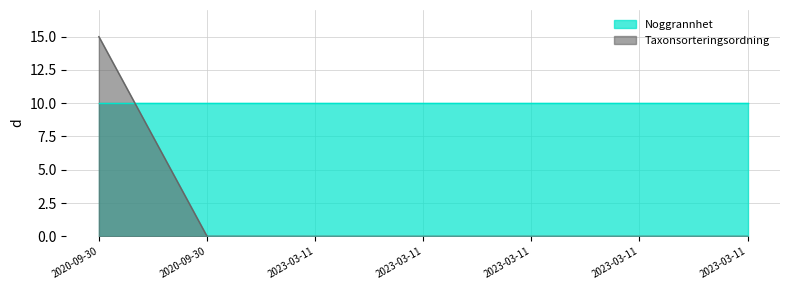

The chart shows a value of 0.0 at 2020-09-30. True or false?

False